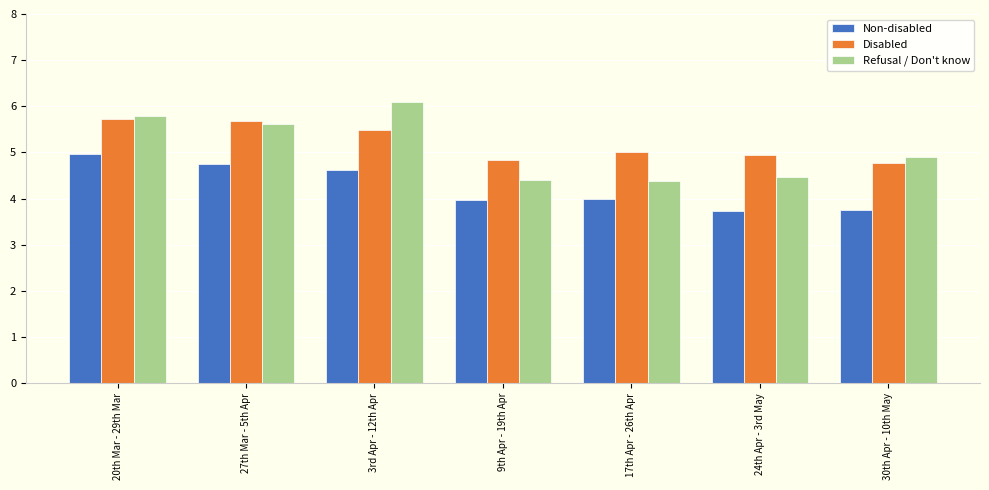

What value does the Refusal / Don't know series have at 17th Apr - 26th Apr?

4.4